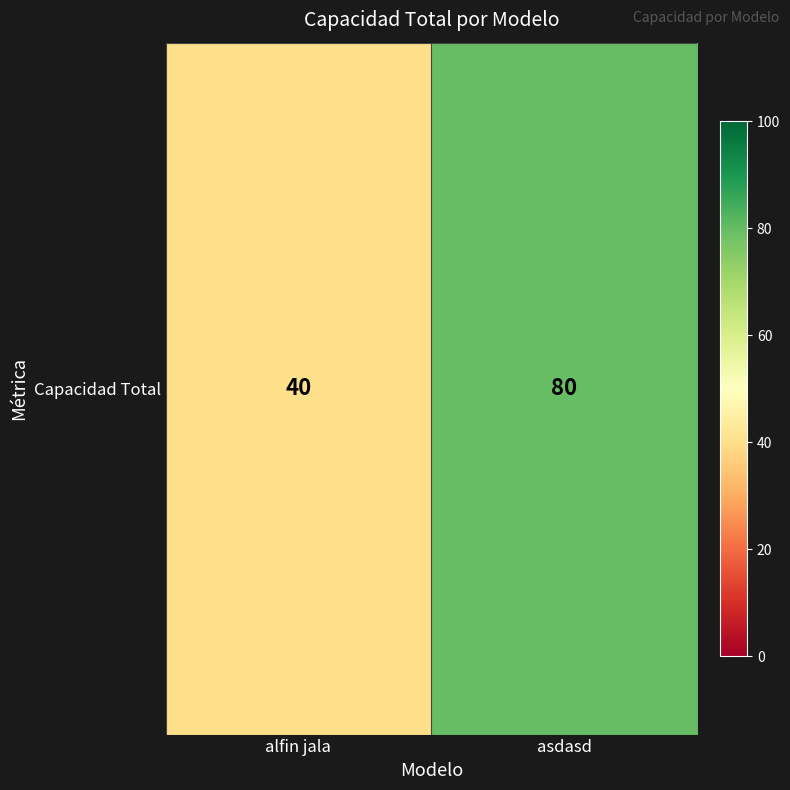

Reading left to right, list all the values displayed in this chart.

40	80